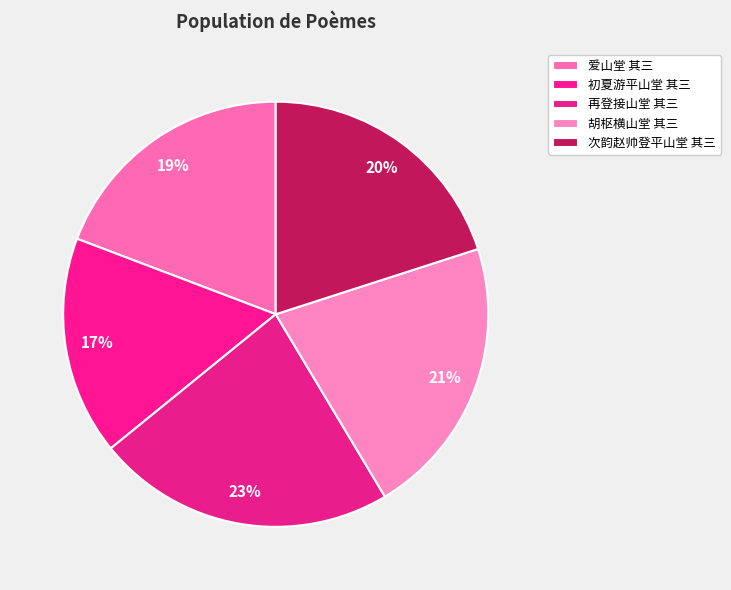

Which slice is the smallest?

初夏游平山堂 其三